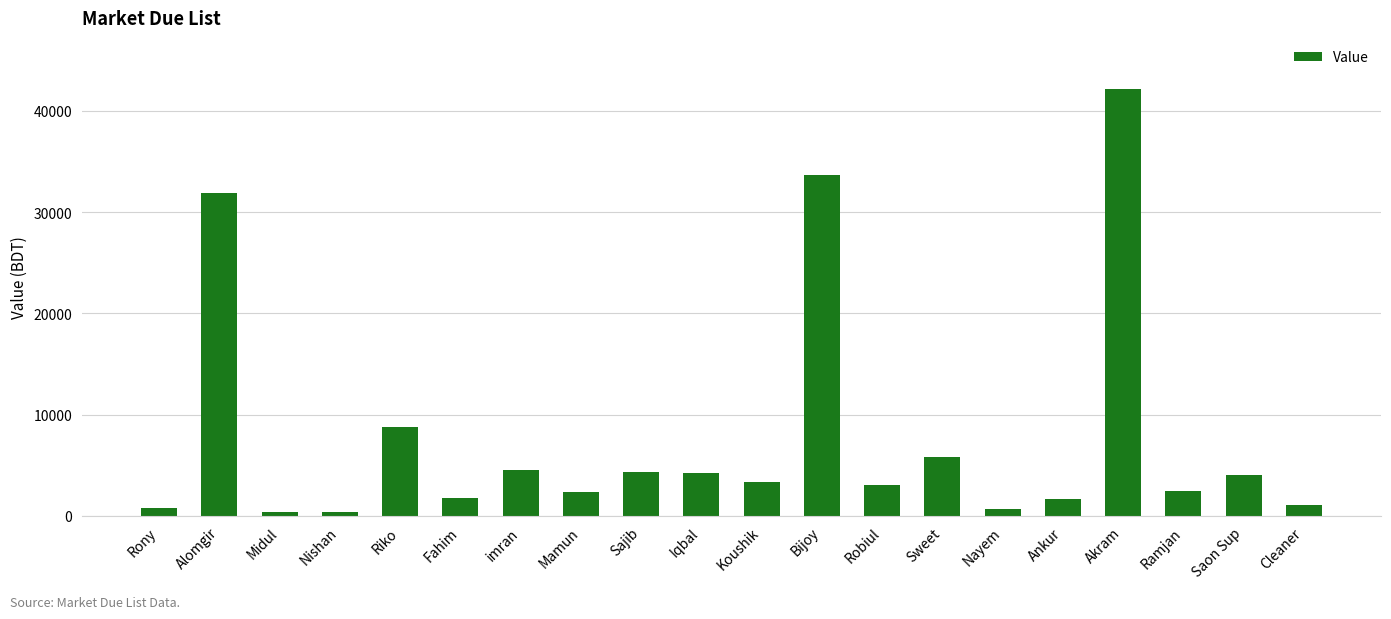

What is the label of the 5th bar from the left?

Riko